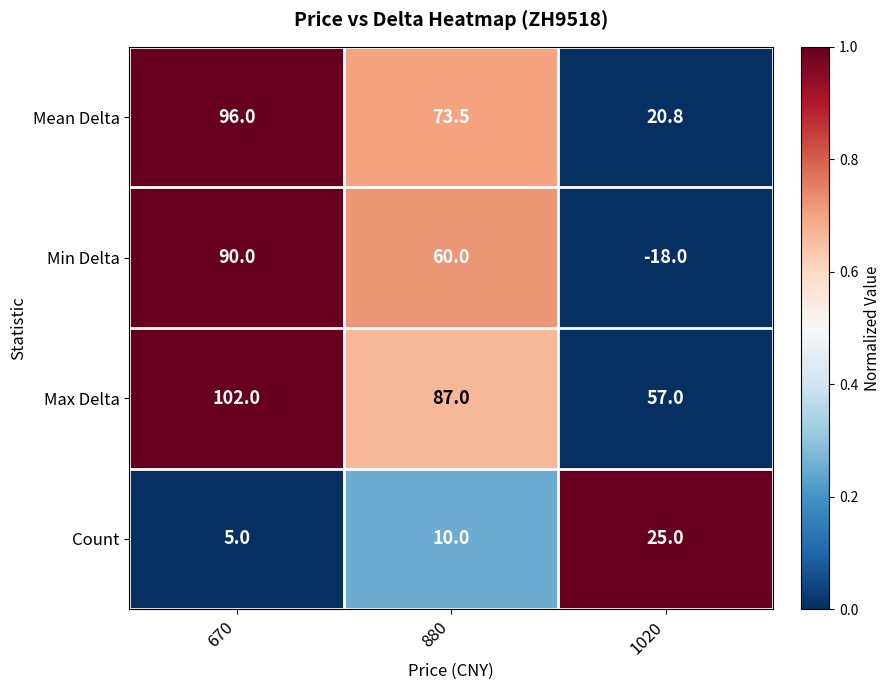

How many distinct data groups are displayed?

4